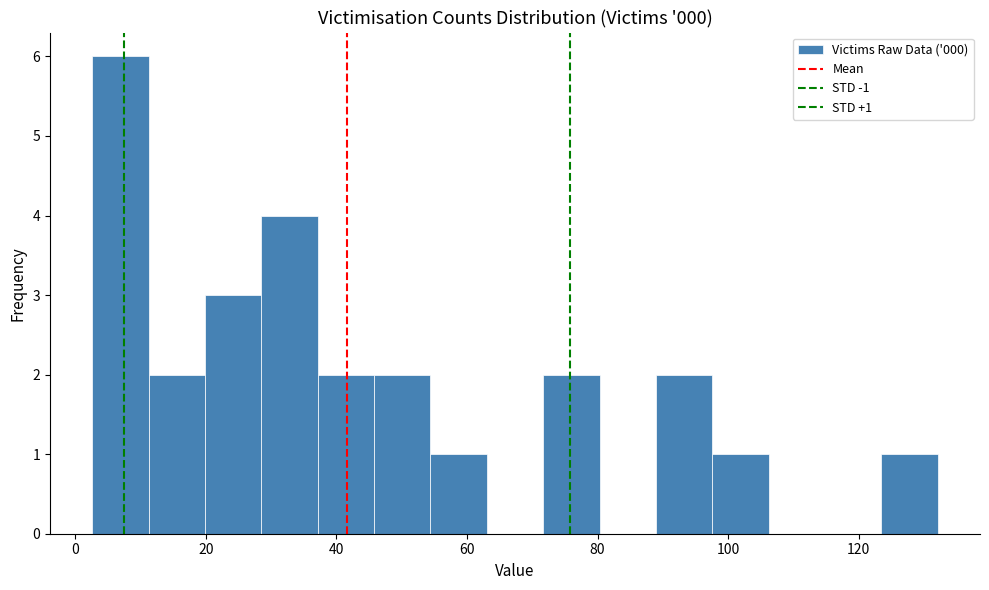

Over which range of the x-axis is the bar tallest?

2 to 12